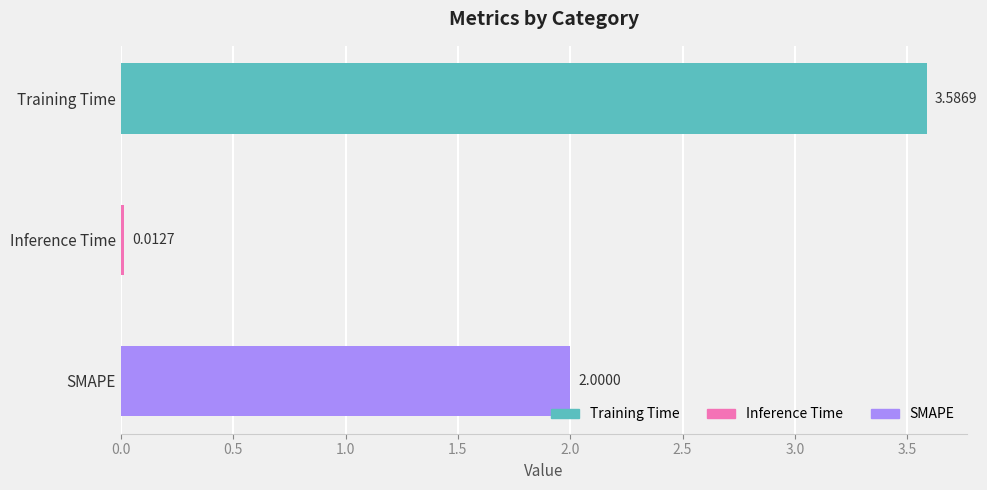

What is the label of the 2nd bar from the top?

Inference Time